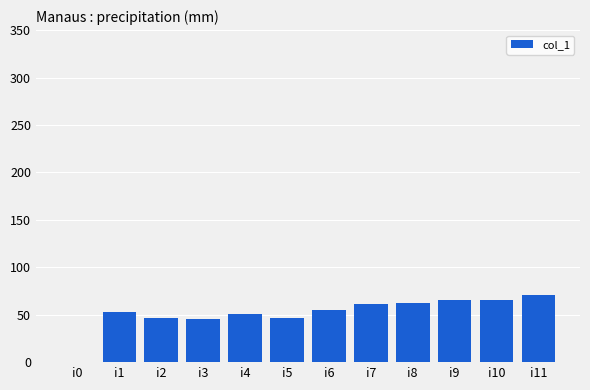

What is the maximum value shown in the chart?

71